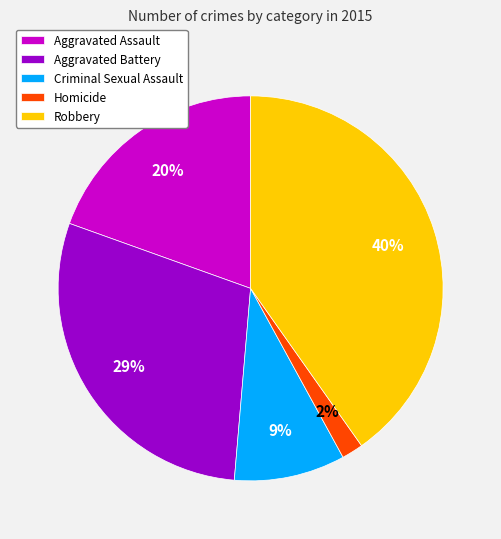

To the nearest percent, what percentage of the pie is Homicide?

2%